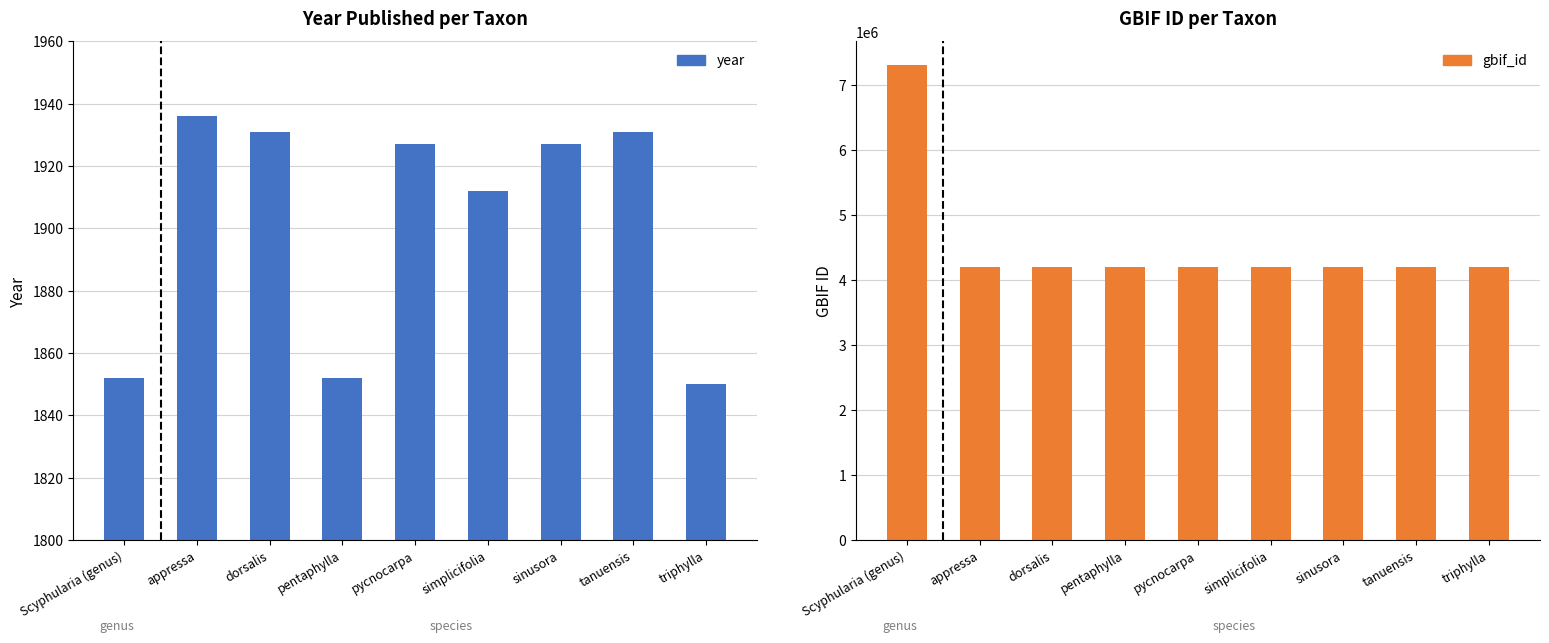

What is the smallest value displayed?

1850